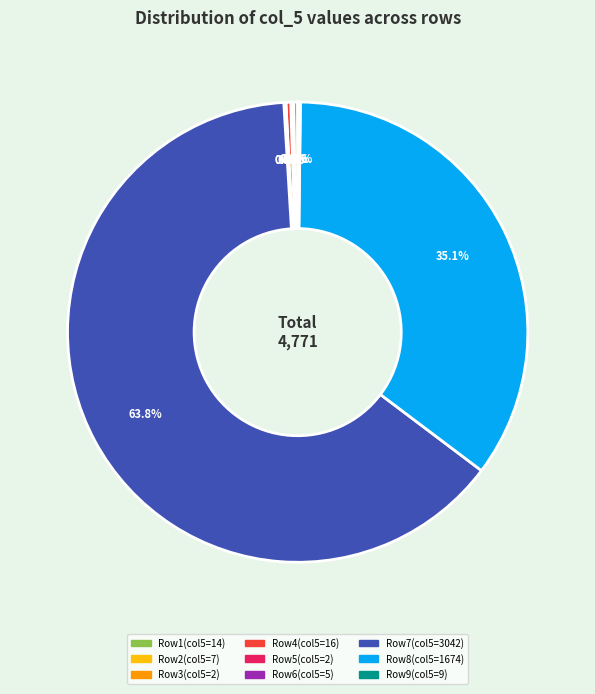

To the nearest percent, what is the average slice percentage?

11%